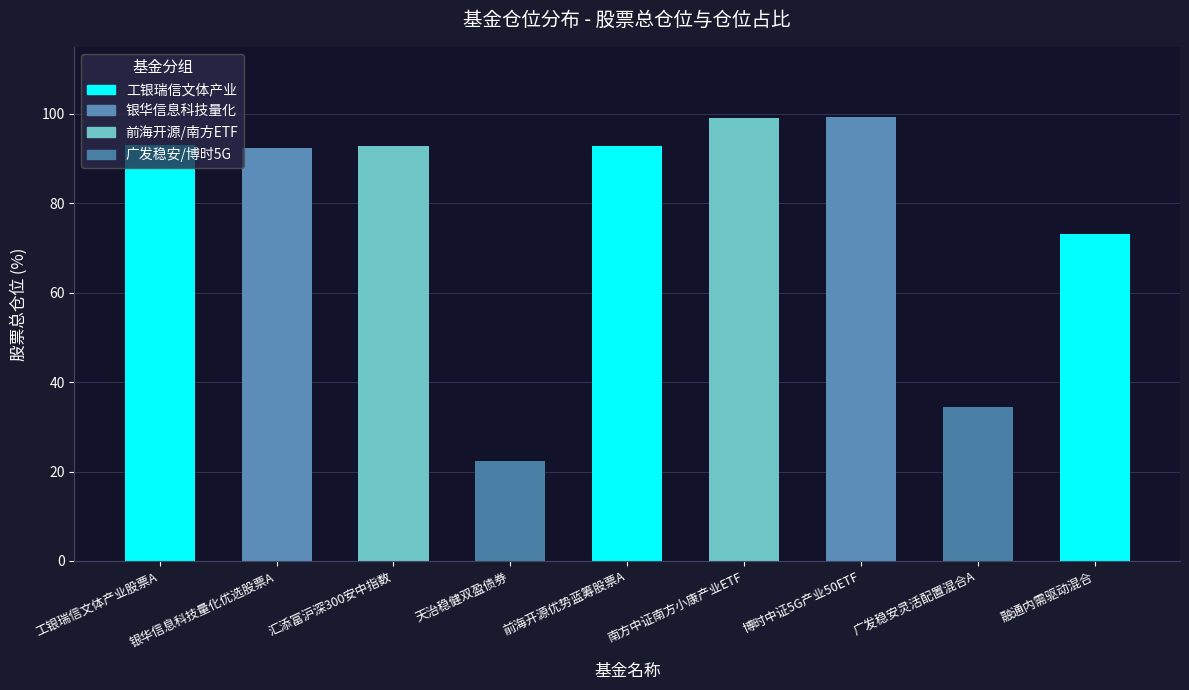

What is the greatest value displayed?

99.3